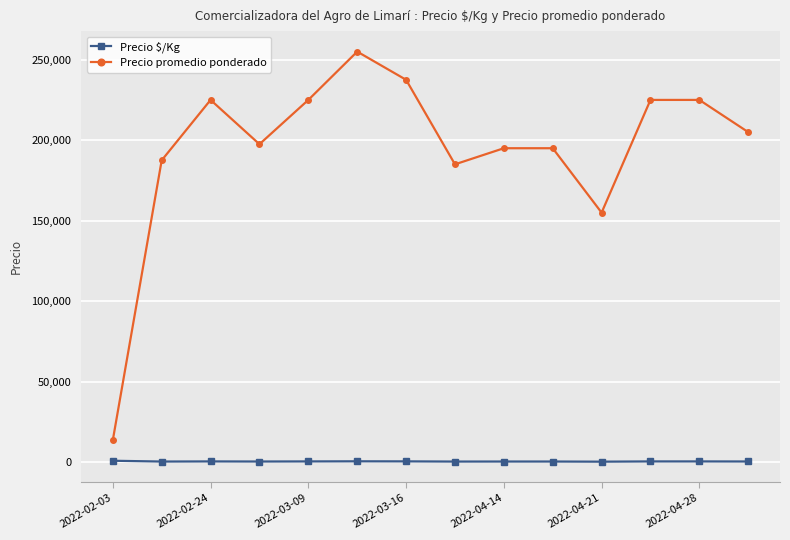

What is the value of the Precio promedio ponderado point at the 3rd from the left?

225000